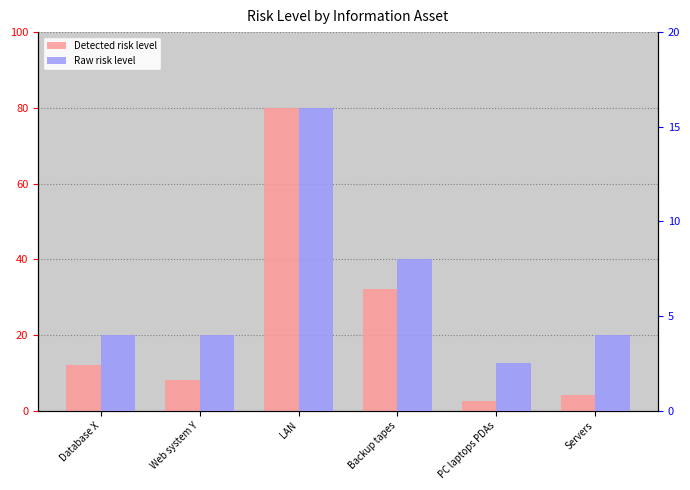

Is the value of Detected risk level at LAN greater than the value of Raw risk level at Web system Y?

Yes